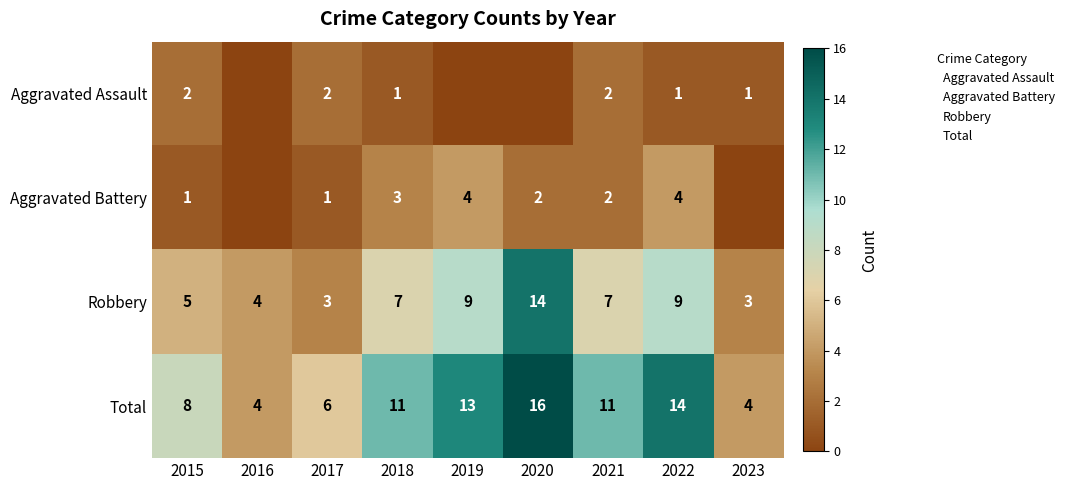

At 2023, list the series in order from largest to smallest.

Total, Robbery, Aggravated Assault, Aggravated Battery